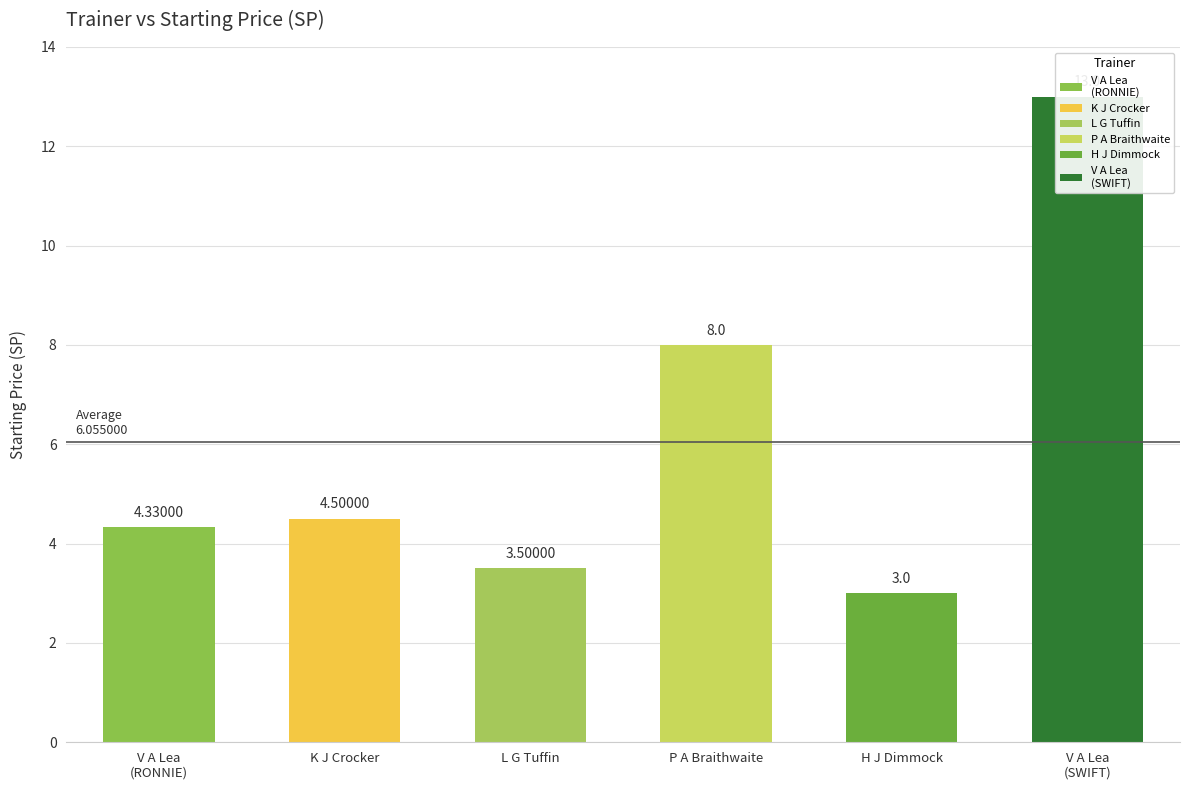

How many values are below 4?

2